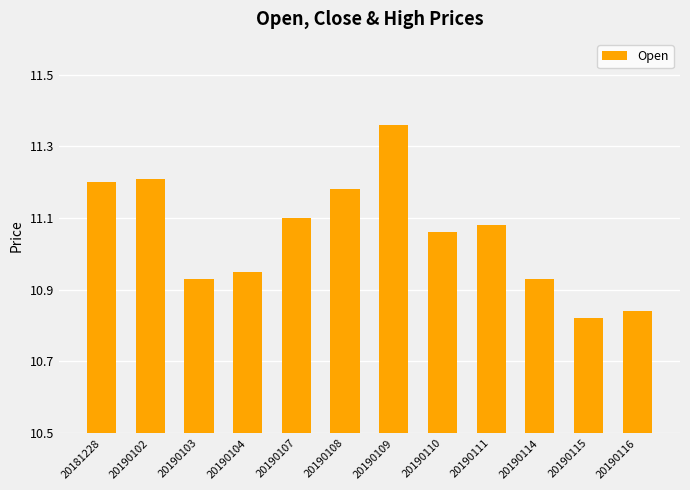

What is the ratio of the value at 20181228 to the value at 20190108?

1.0